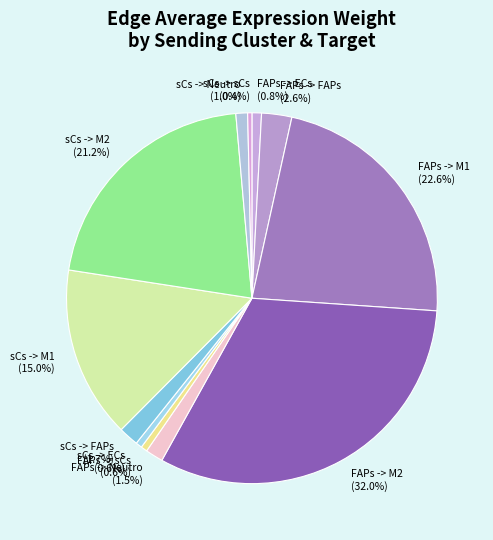

To the nearest percent, what portion does sCs -> ECs represent?

1%